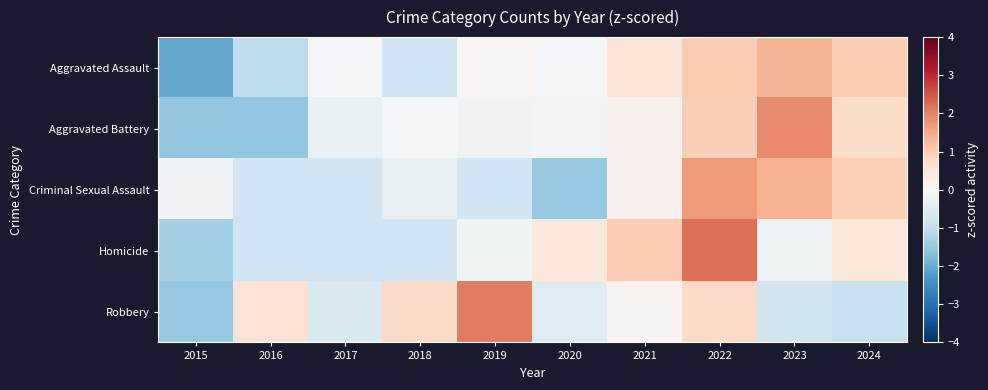

Reading left to right, list all the values displayed in this chart.

Aggravated Assault: 2015=-2.0	2016=-1.0	2017=-0.1	2018=-0.8	2019=0.1	2020=-0.1	2021=0.6	2022=1.0	2023=1.4	2024=1.0
Aggravated Battery: 2015=-1.6	2016=-1.6	2017=-0.3	2018=-0.1	2019=-0.2	2020=-0.1	2021=0.2	2022=1.0	2023=1.9	2024=0.7
Criminal Sexual Assault: 2015=-0.1	2016=-0.8	2017=-0.8	2018=-0.3	2019=-0.8	2020=-1.5	2021=0.2	2022=1.7	2023=1.4	2024=0.9
Homicide: 2015=-1.4	2016=-0.8	2017=-0.8	2018=-0.8	2019=-0.2	2020=0.4	2021=1.0	2022=2.2	2023=-0.2	2024=0.4
Robbery: 2015=-1.5	2016=0.6	2017=-0.6	2018=0.8	2019=2.1	2020=-0.5	2021=0.1	2022=0.8	2023=-0.7	2024=-0.9